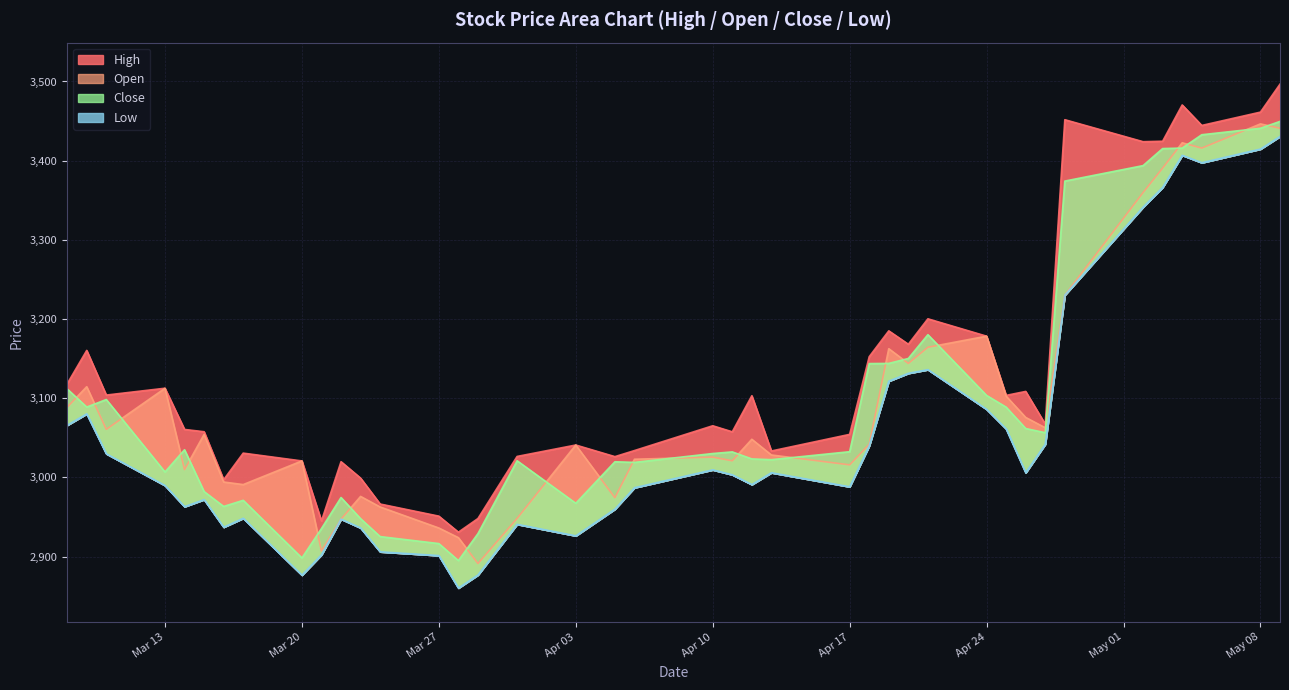

Which category has the lowest value in the Open series?

2023-03-29